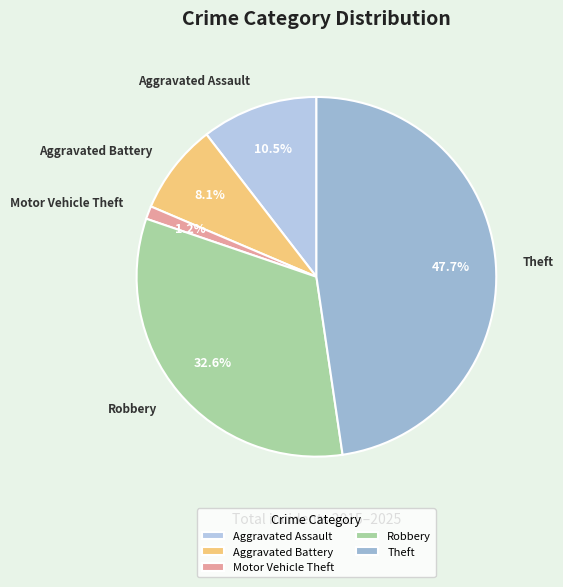

Is there any slice that represents more than half of the pie?

No